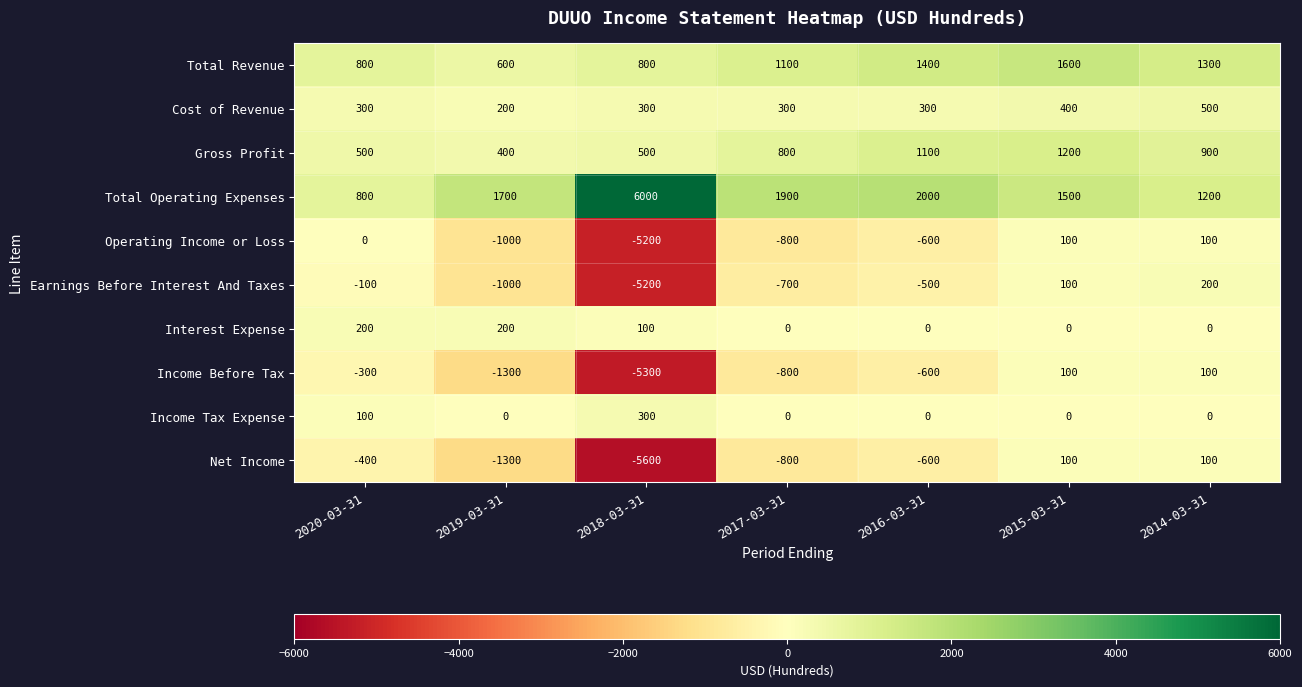

The Net Income series shows -800 at 2017-03-31. True or false?

True